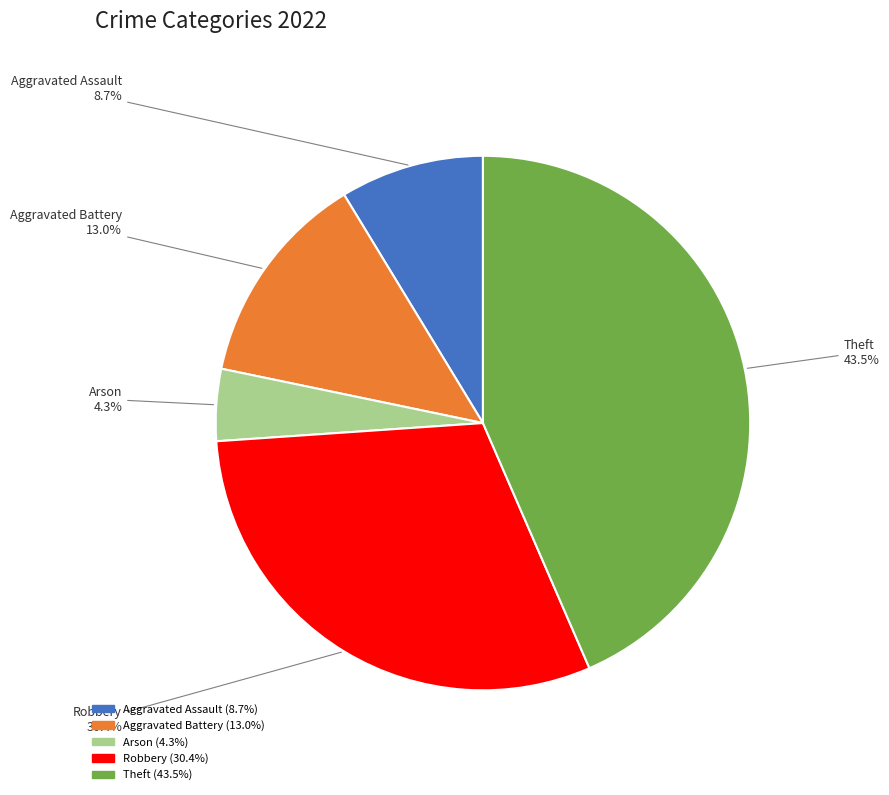

The Robbery slice represents 20% of the pie. True or false?

False